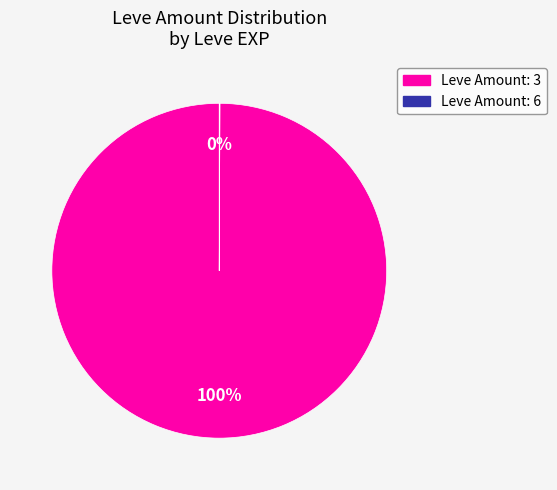

To the nearest percent, what is the difference between the largest and smallest slice percentages?

100%